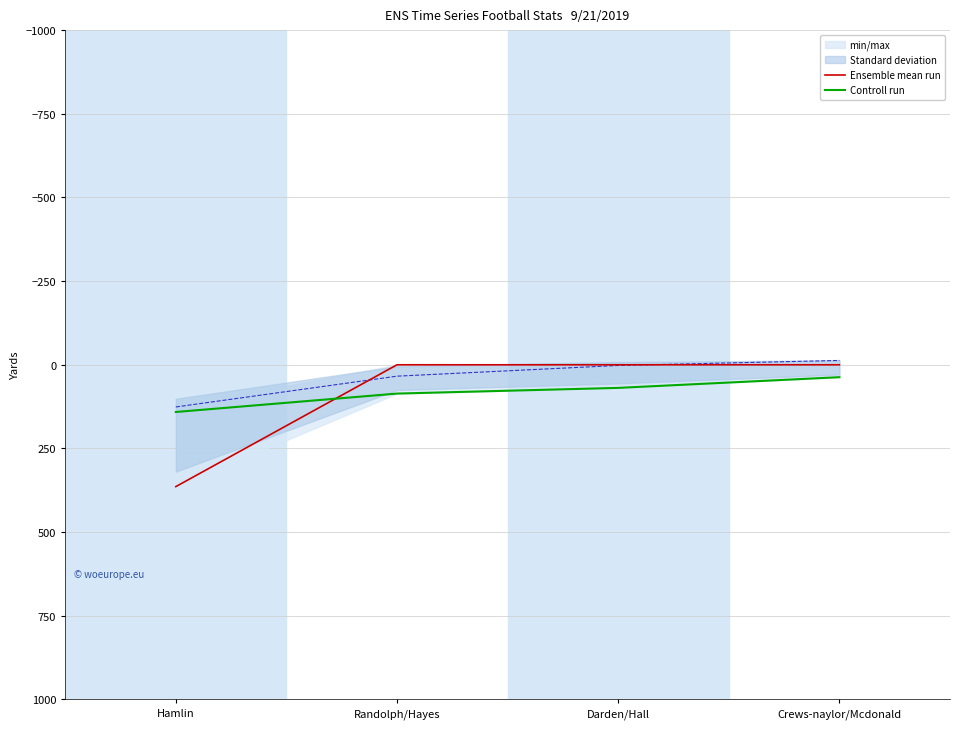

What is the total value across all series at Crews-naylor/Mcdonald?

37